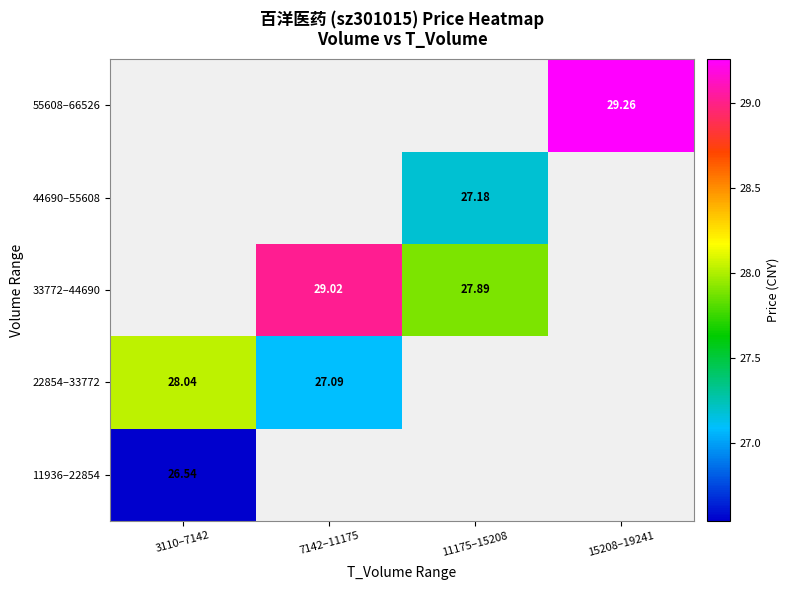

Is the value of 33772–44690 at 11175–15208 greater than the value of 44690–55608 at 11175–15208?

Yes